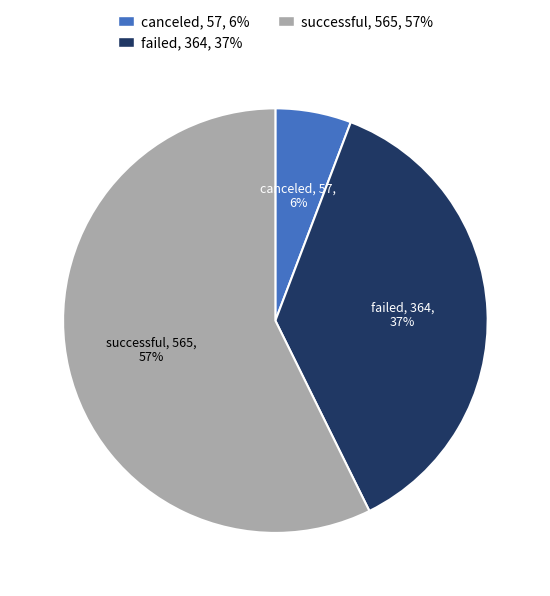

Count the number of slices in the pie.

3